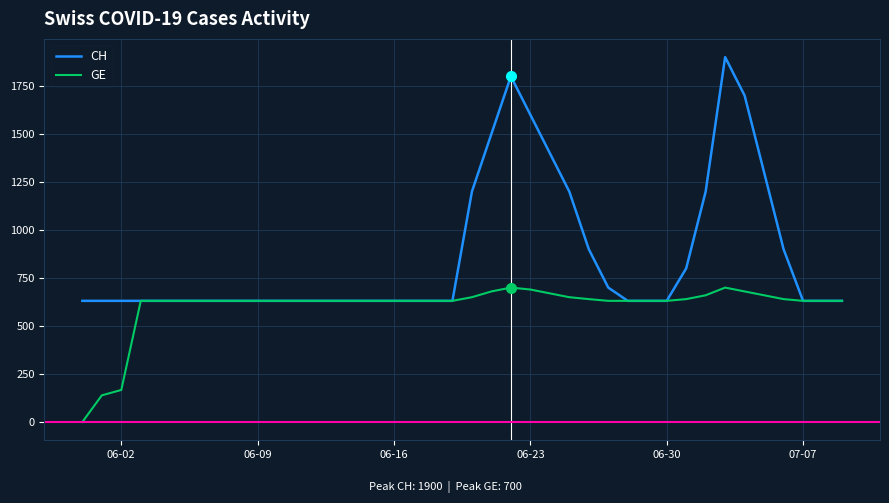

Which series has the largest total across all categories?

CH